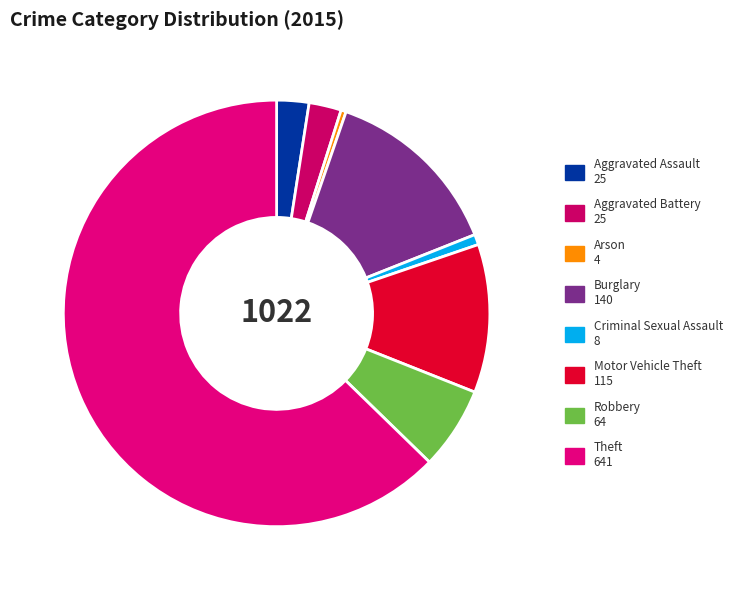

Combined, do Aggravated Battery and Criminal Sexual Assault account for over 50%?

No